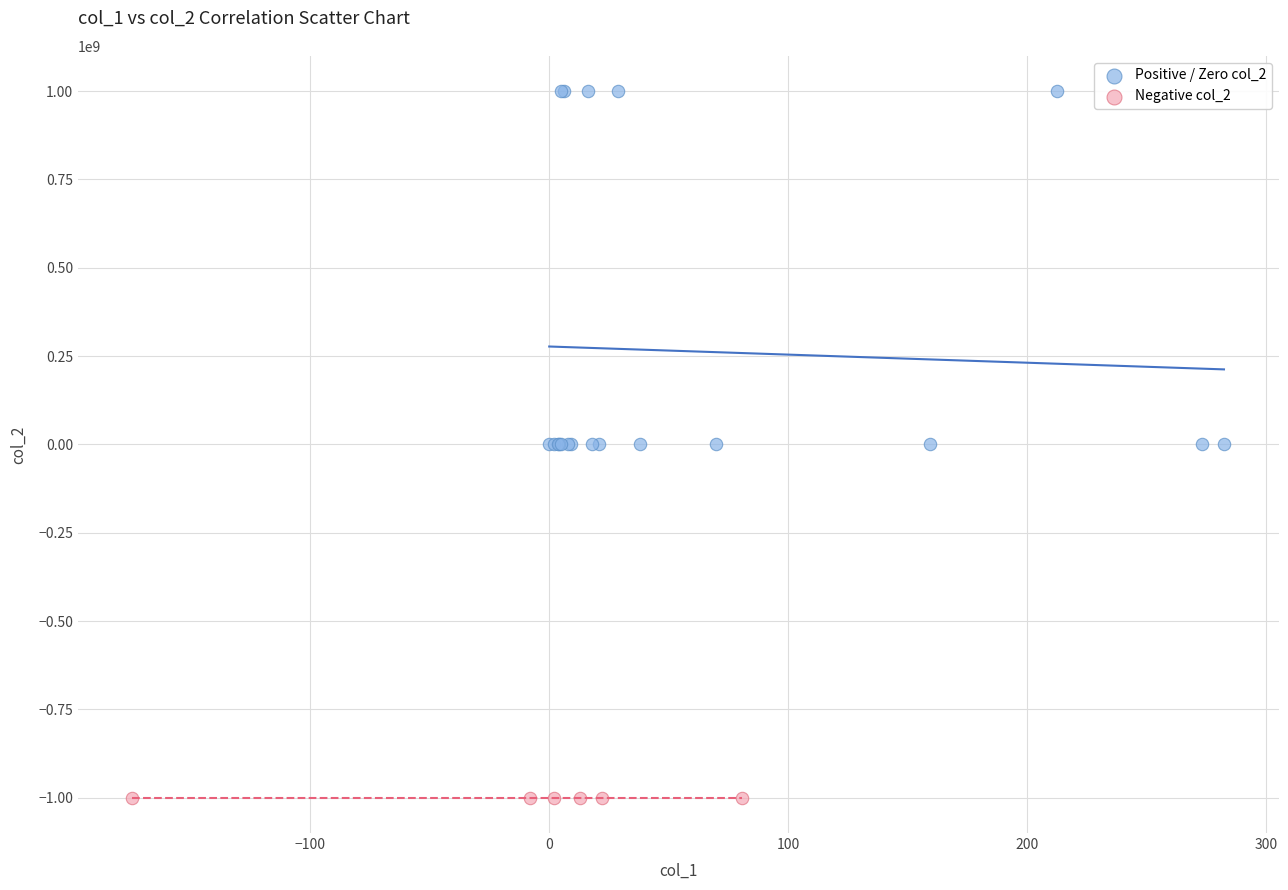

Which series reaches the minimum Y coordinate?

Negative col_2